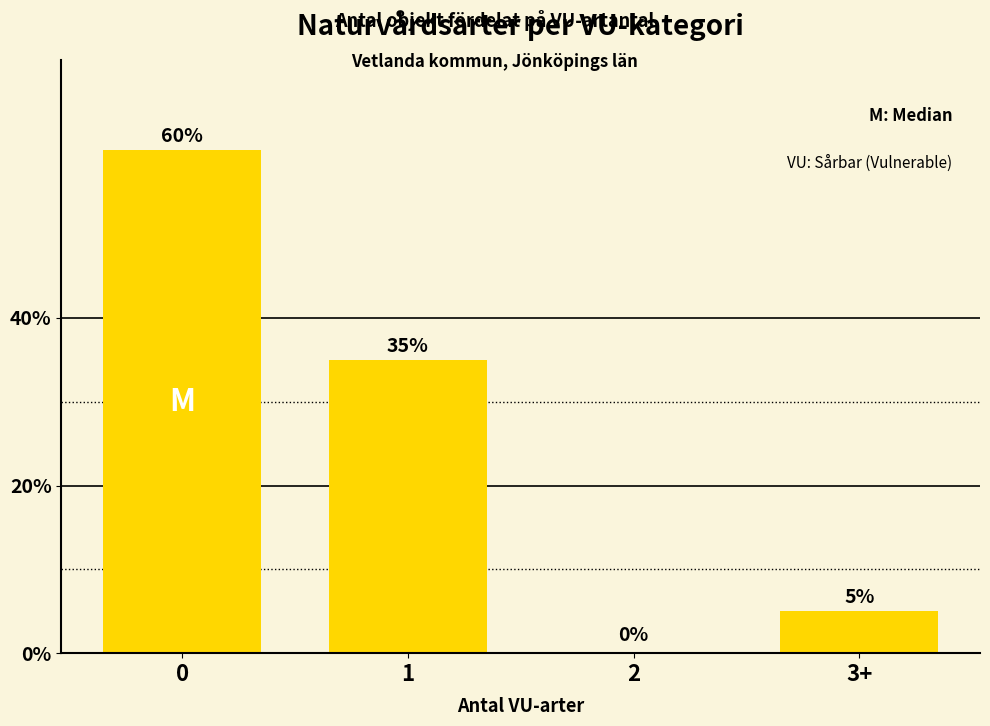

What is the change in value from 2 to 3+?

+5